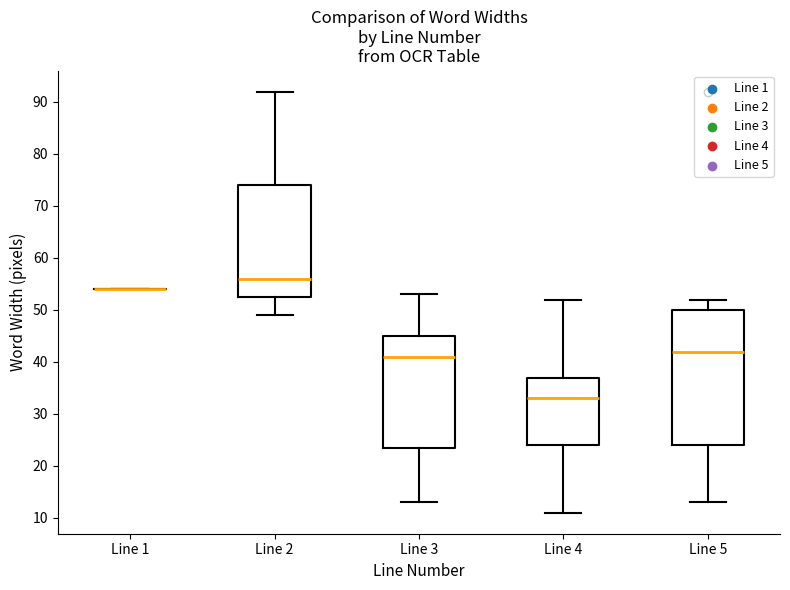

Reading left to right, transcribe this box plot: for each box, give where its median line is, the range the box spans, and where its two whiskers end, as read against the y-axis. The values are not printed on the chart, so give them approximately, as read against the axis.

Line 1: box collapsed to a line at 54, whiskers 54 to 54
Line 2: median 56, box 53 to 74, whiskers 49 to 92
Line 3: median 41, box 24 to 45, whiskers 13 to 53
Line 4: median 33, box 24 to 37, whiskers 11 to 52
Line 5: median 42, box 24 to 50, whiskers 13 to 52